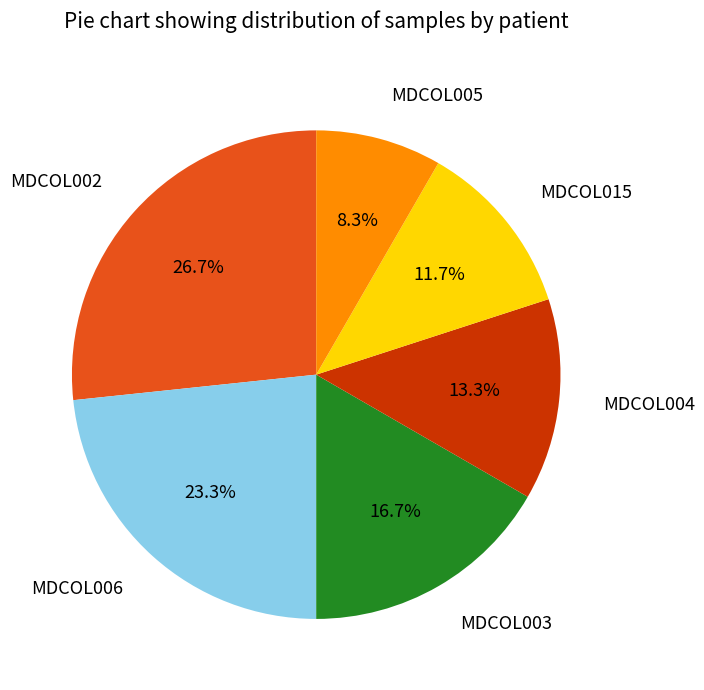

True or false: MDCOL003 accounts for 17% of the total.

True